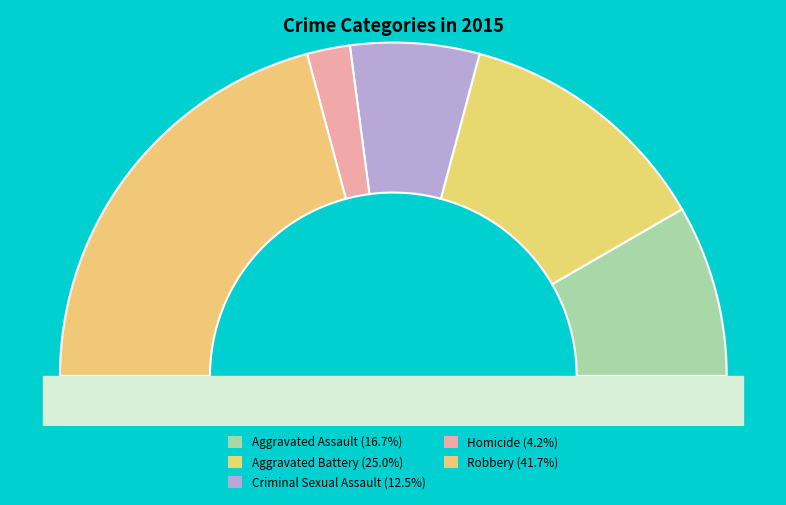

Rank the categories by value from lowest to highest.

Homicide, Criminal Sexual Assault, Aggravated Assault, Aggravated Battery, Robbery